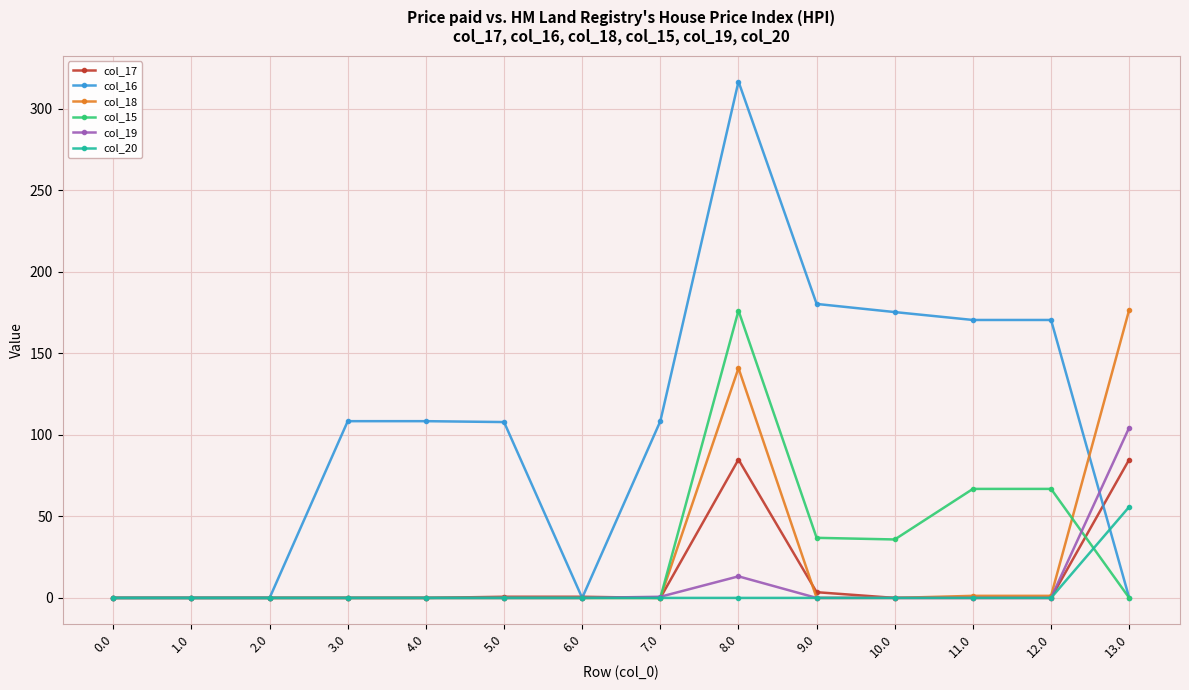

What is the maximum value shown in the chart?

316.6